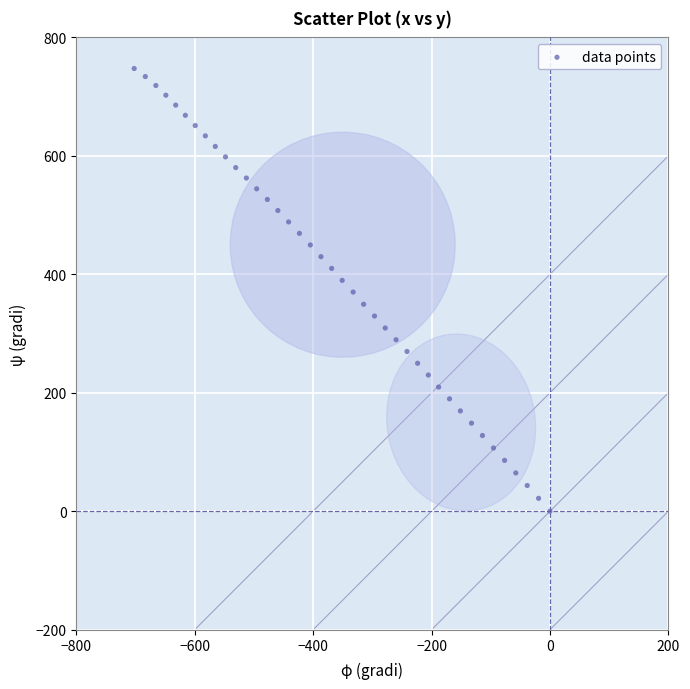

What is the range of X values (max minus min)?

702.2